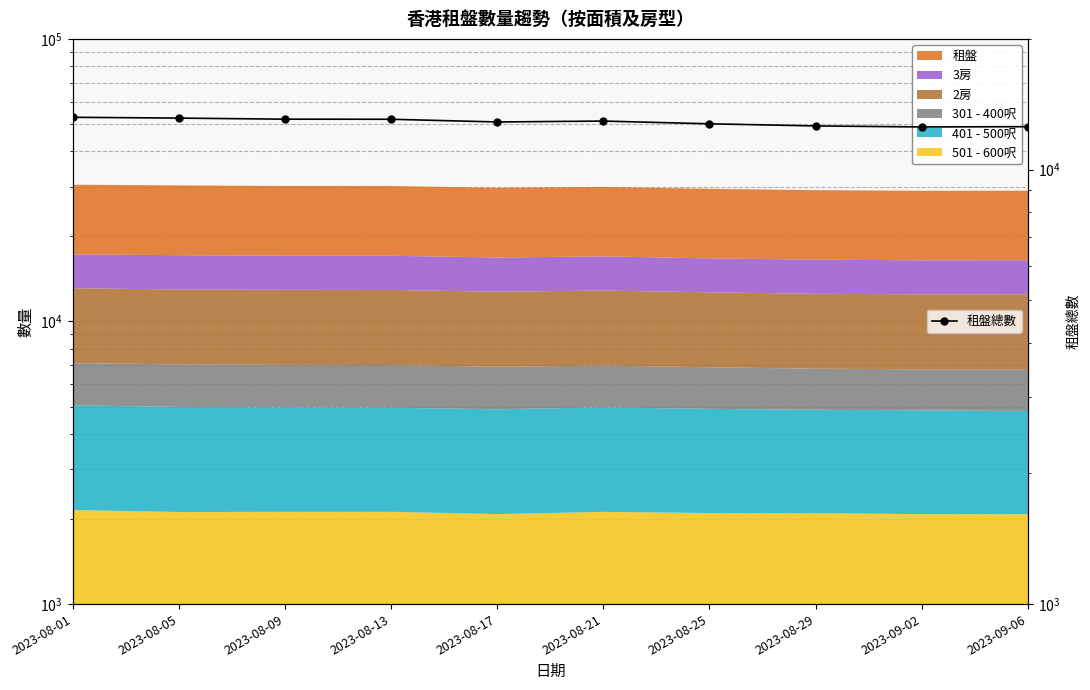

What is the ratio of the value at 2023-08-21 to the value at 2023-08-05?

1.0